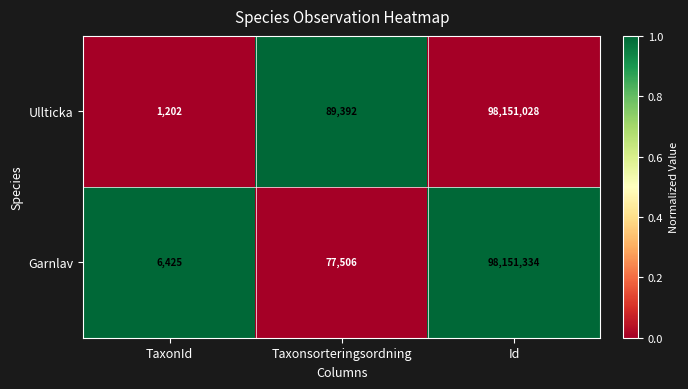

Reading right to left, list all the values displayed in this chart.

Ullticka: 98151028	89392	1202
Garnlav: 98151334	77506	6425